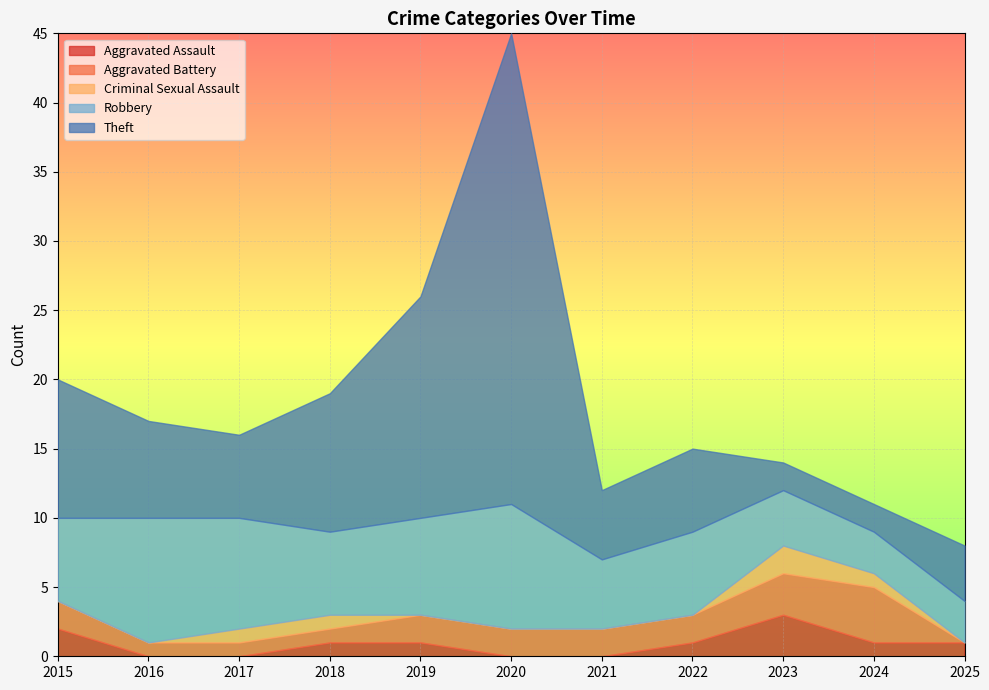

At which category is the sum across all series the highest?

2020